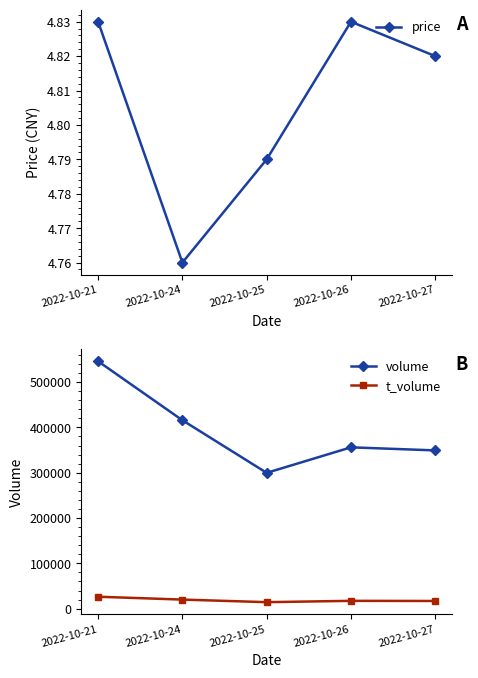

Reading left to right, extract all data points from this chart.

price: 4.8	4.8	4.8	4.8	4.8
volume: 545831.0	415720.0	299647.0	355972.0	349190.0
t_volume: 26278.0	19986.0	14286.0	17224.0	16896.0